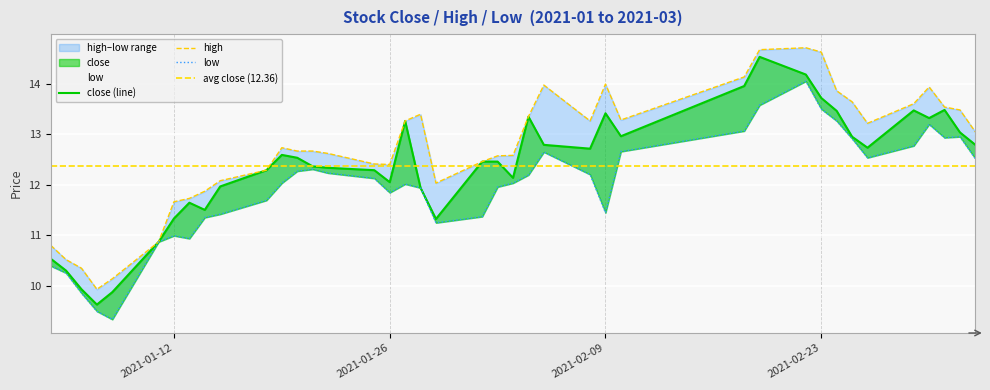

True or false: low and close cross at least once.

False